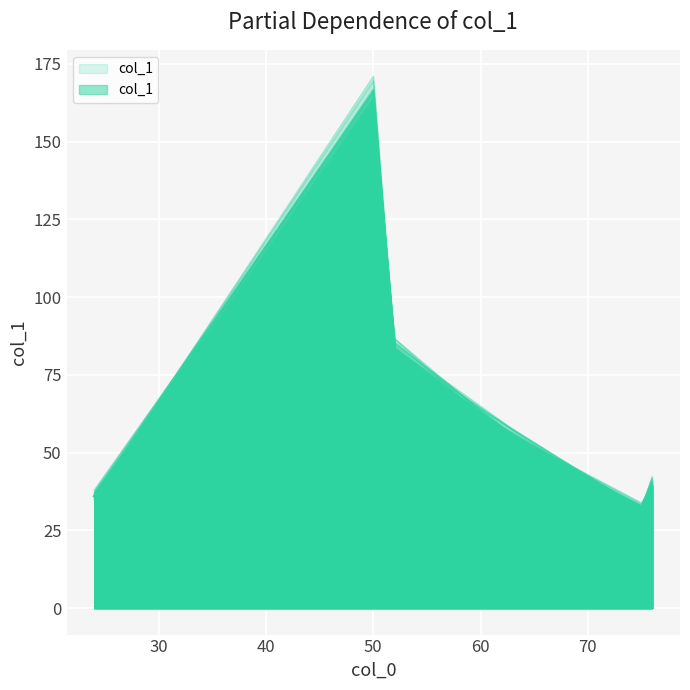

The chart shows a value of 36 at 24. True or false?

True